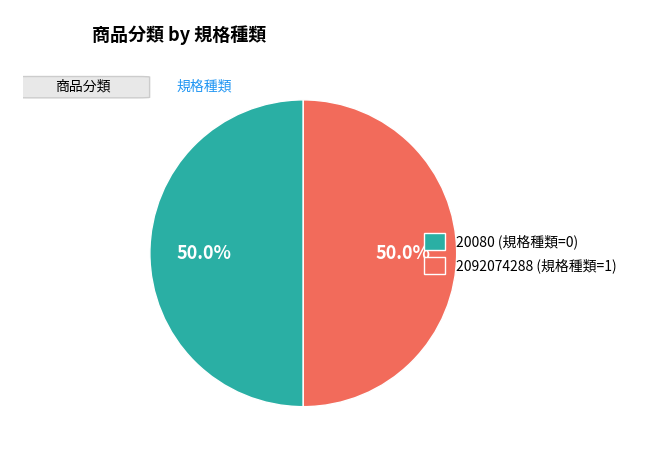

How many slices are in this pie chart?

2